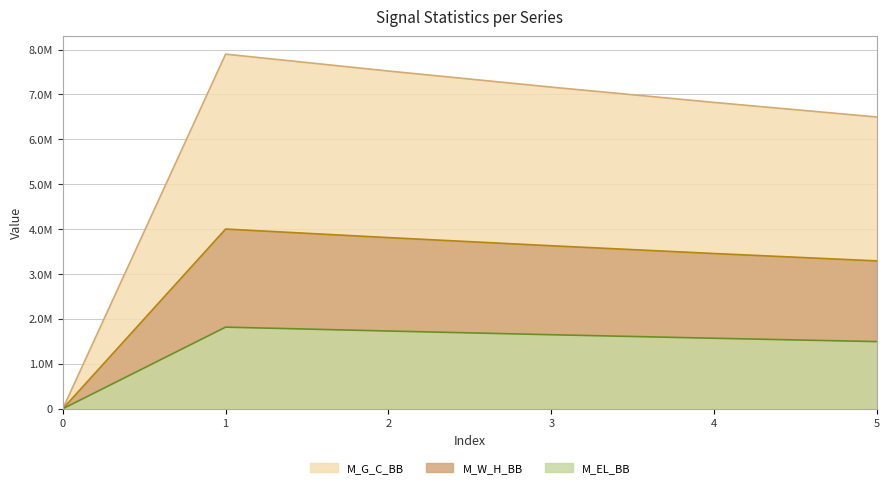

List the series in order of their overall mean, highest first.

M_G_C_BB, M_W_H_BB, M_EL_BB